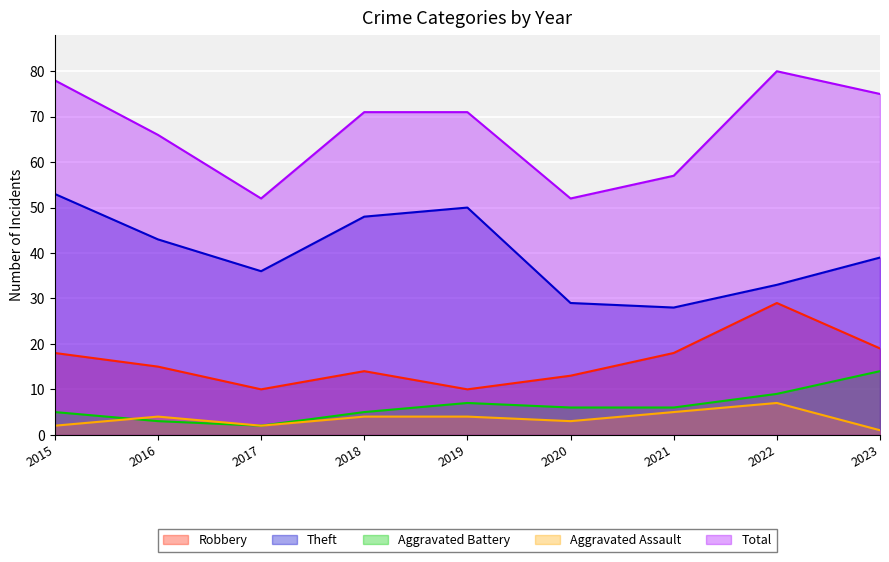

Is it true that Aggravated Assault equals 7 at 2022?

True